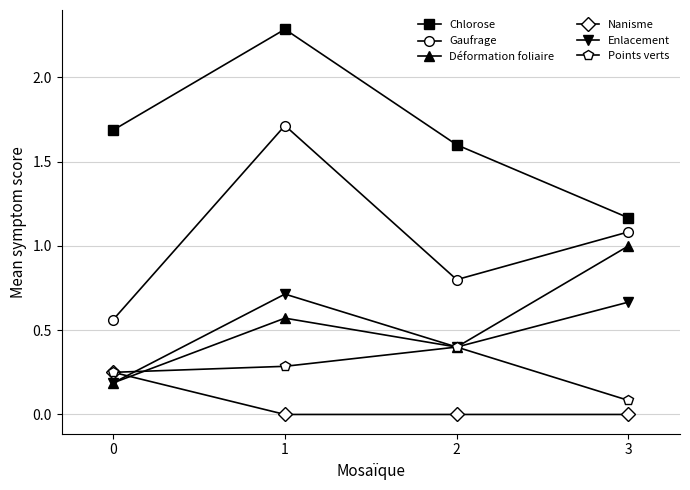

What is the greatest value displayed?

2.3